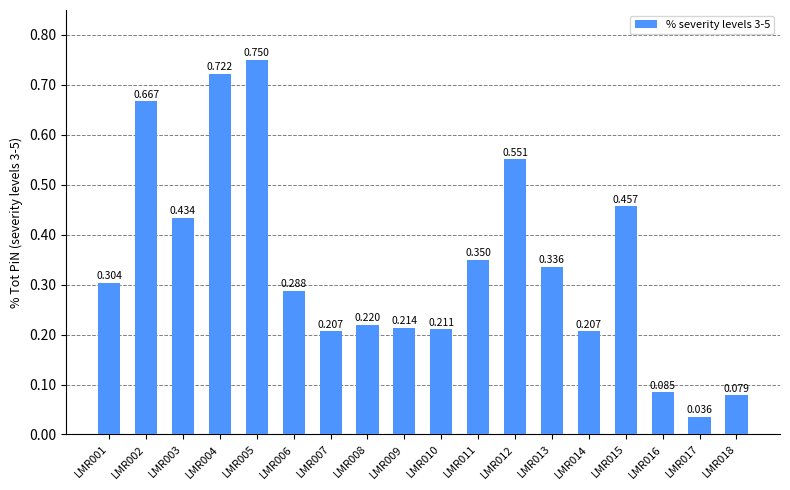

What is the difference between the second highest and second lowest values?

0.6